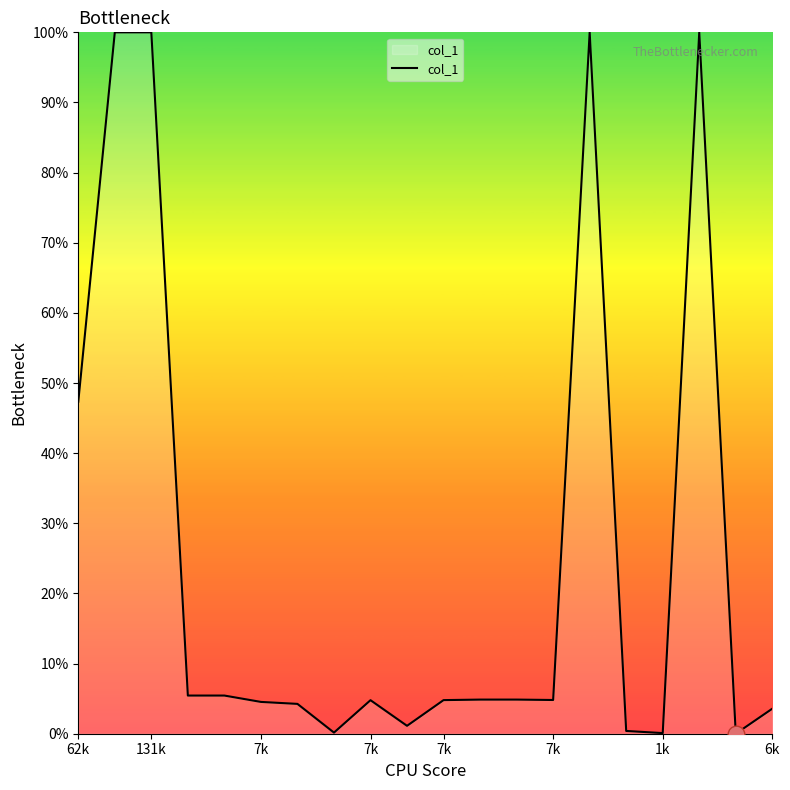

What is the difference between the maximum and minimum values?

100.0